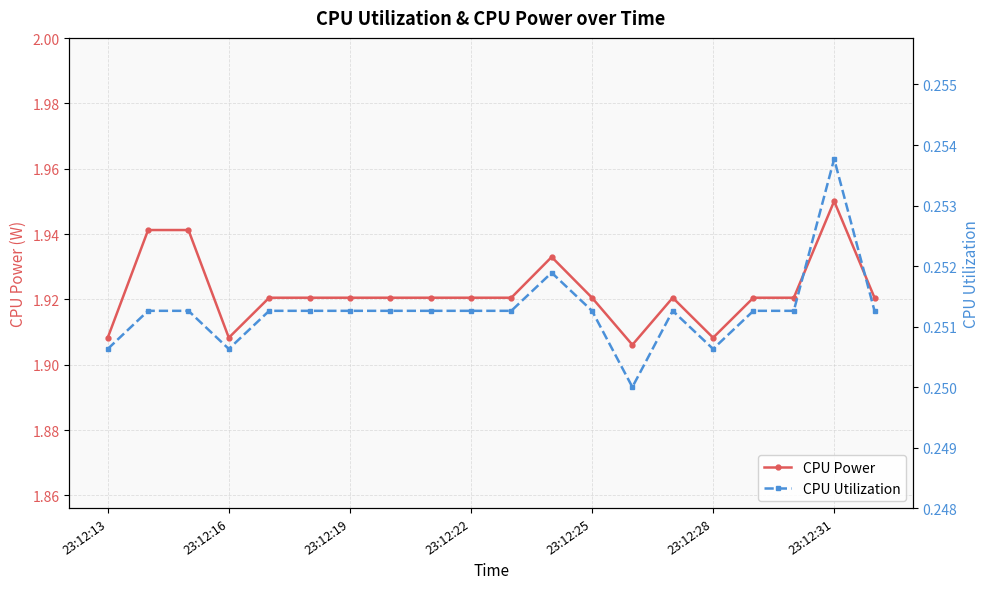

How many interior local valleys does the CPU Utilization series have?

3